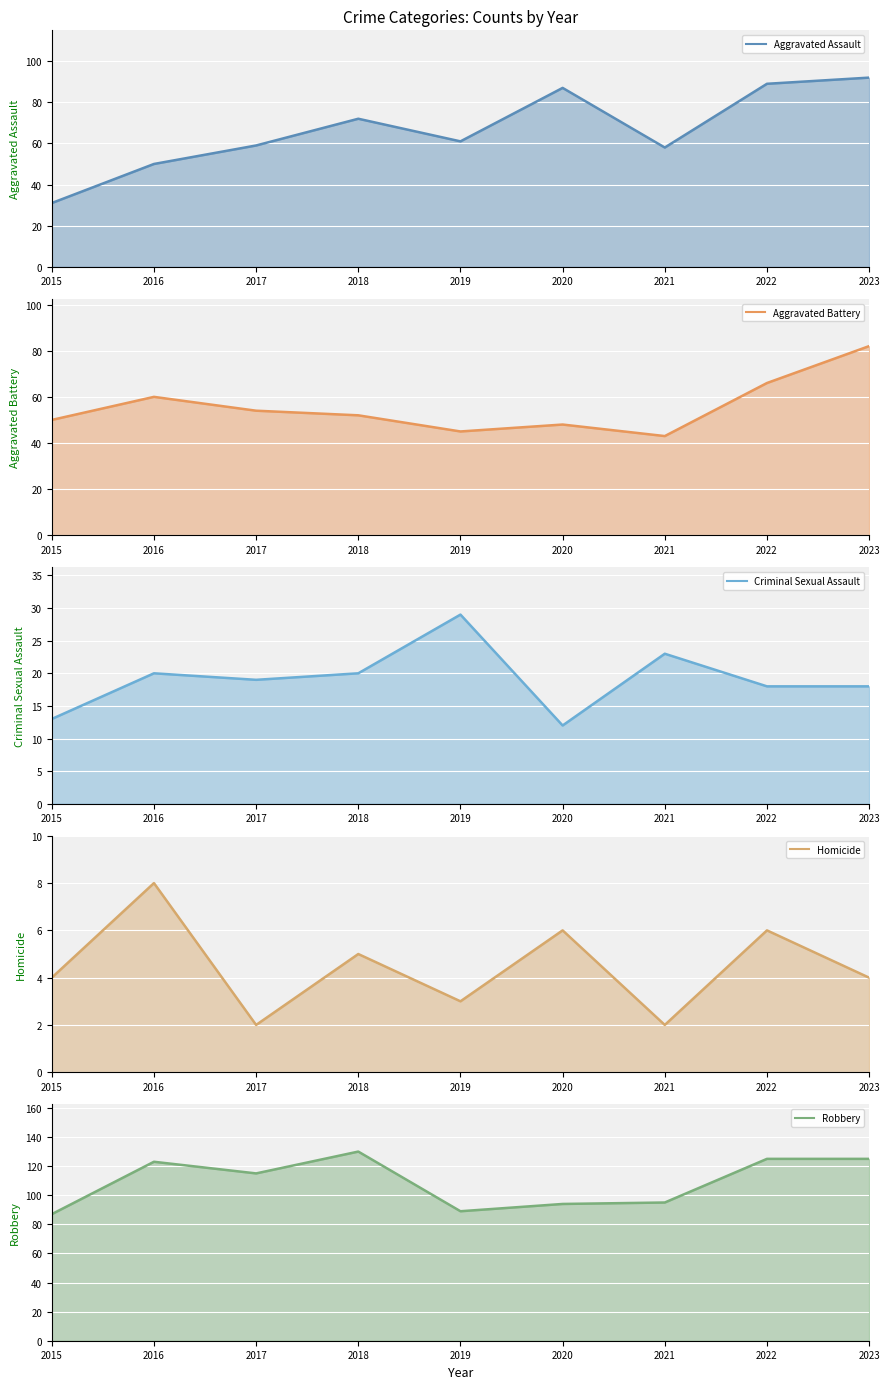

What is the sum of the Aggravated Assault line values at 2018 and 2022?

161